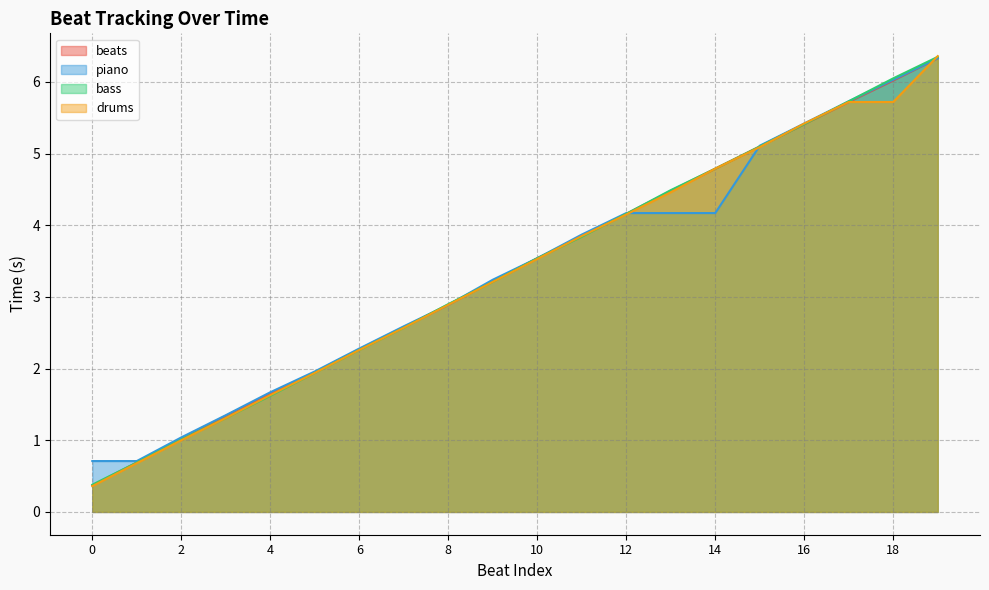

Where is beats nearest to the value 3?

8